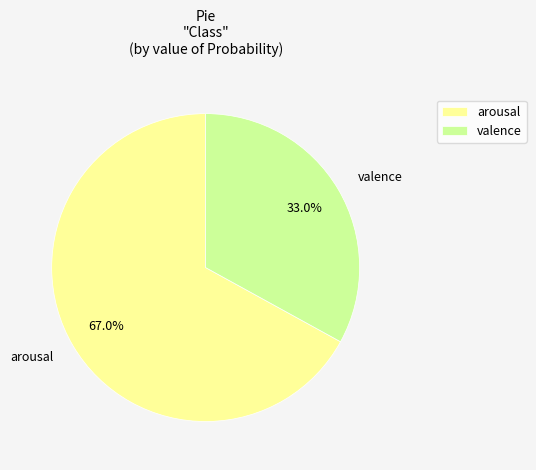

Count the number of slices in the pie.

2